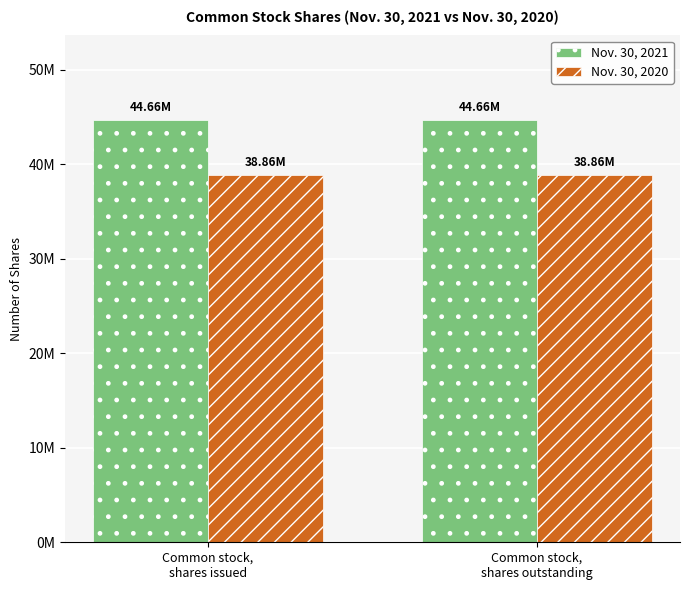

What is the label of the 1st bar from the left?

Common stock,
shares issued